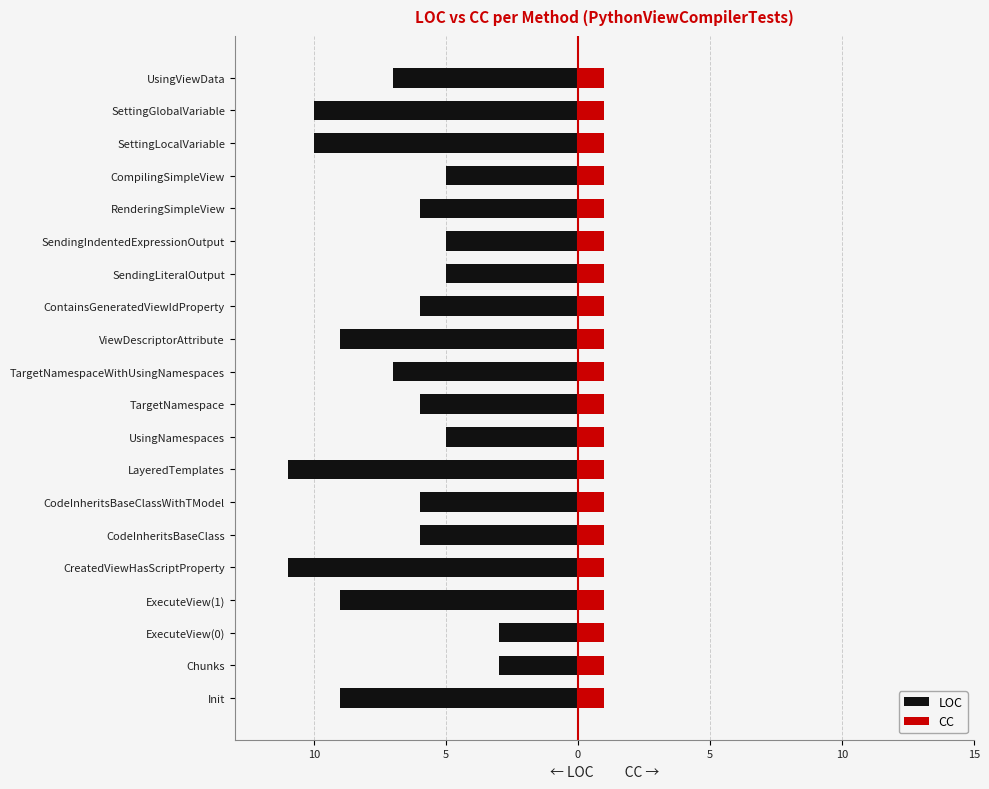

Which series has the largest total across all categories?

CC